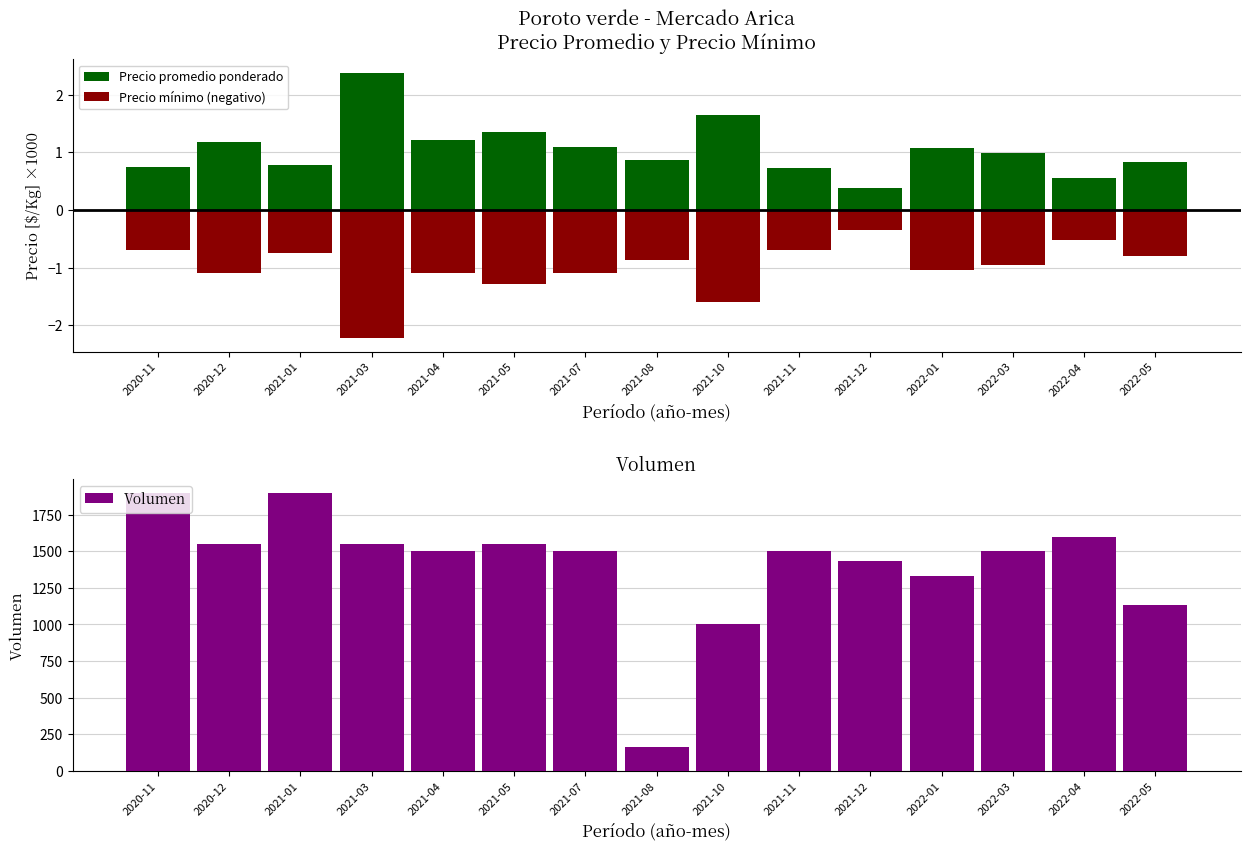

What is the total value across all series at 2020-11?

1900.0